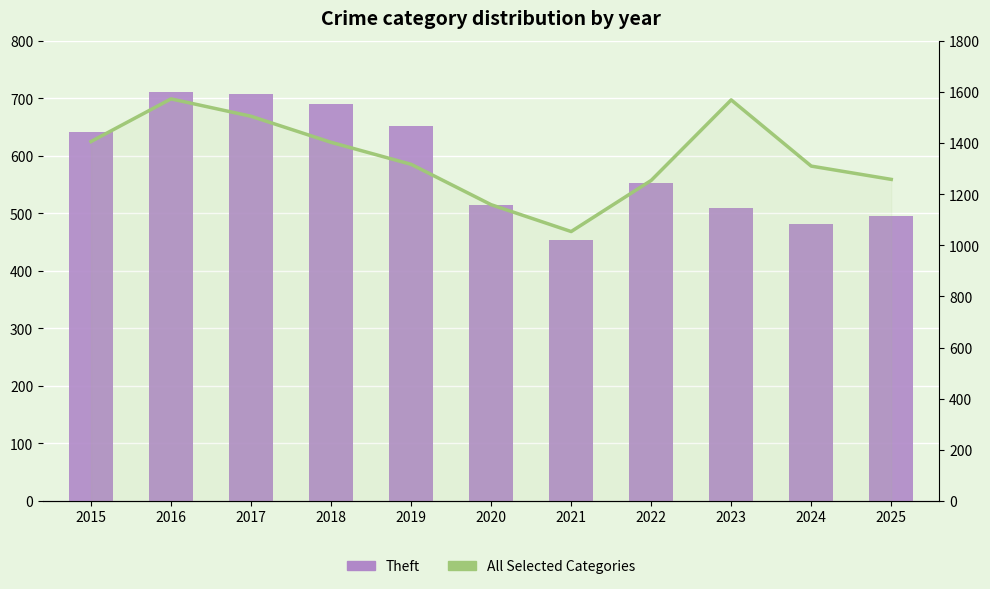

List the labels in order of All Selected Categories value, smallest first.

2021, 2020, 2022, 2025, 2024, 2019, 2018, 2015, 2017, 2023, 2016